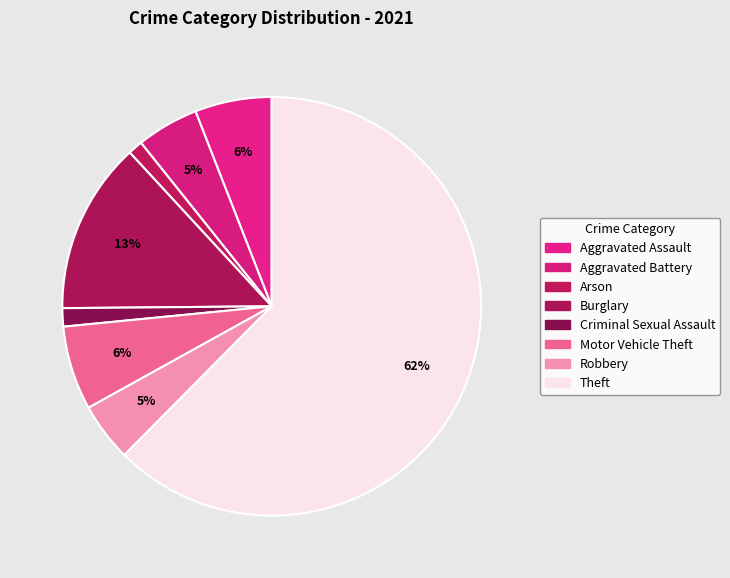

Is it true that Arson is 15% of the pie?

False